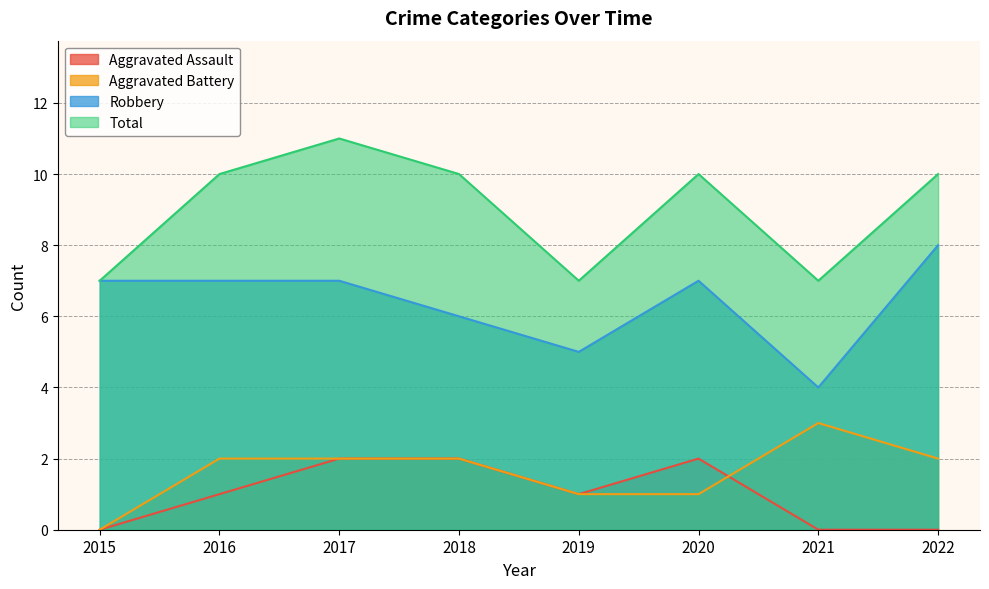

At which category is the sum across all series the highest?

2017